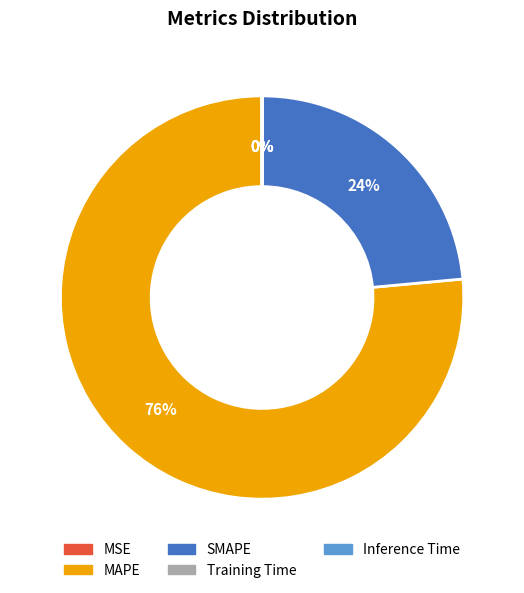

To the nearest percent, what is the average slice percentage?

20%